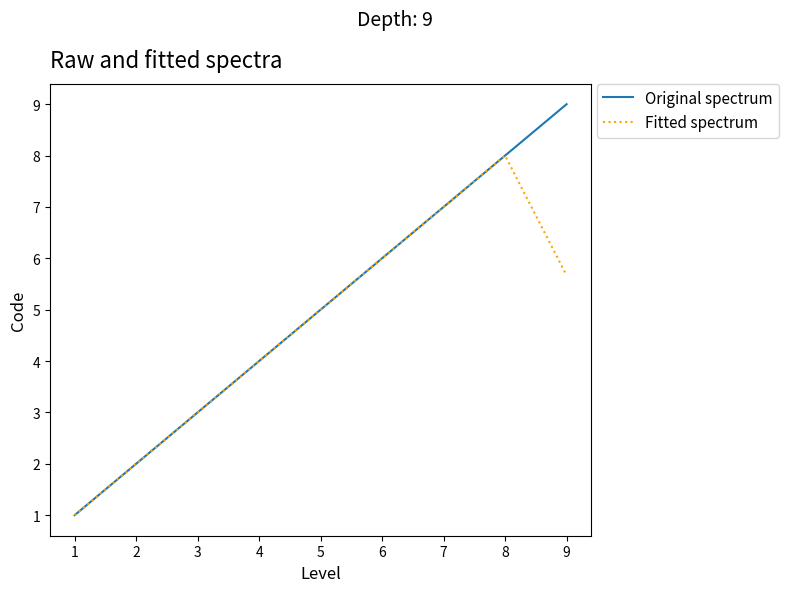

Which category has the highest value across all series?

9